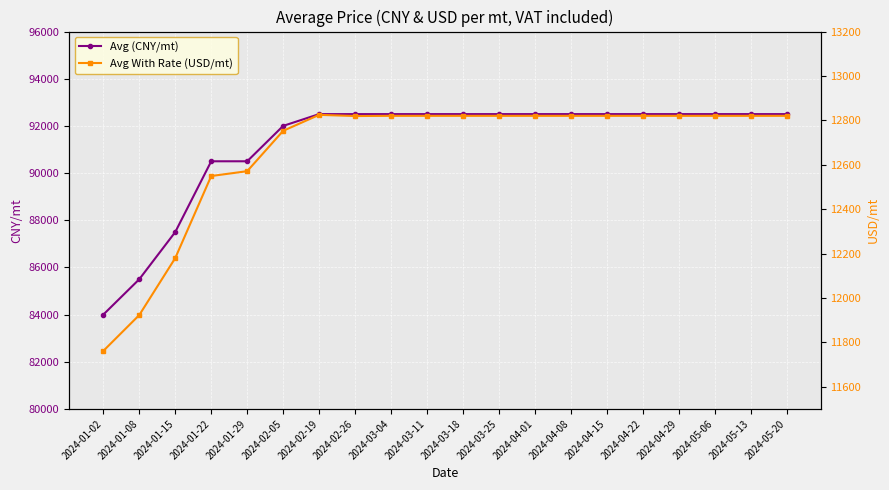

Reading left to right, extract all data points from this chart.

Avg (CNY/mt): 2024-01-02=84000.0	2024-01-08=85500.0	2024-01-15=87500.0	2024-01-22=90500.0	2024-01-29=90500.0	2024-02-05=92000.0	2024-02-19=92500.0	2024-02-26=92500.0	2024-03-04=92500.0	2024-03-11=92500.0	2024-03-18=92500.0	2024-03-25=92500.0	2024-04-01=92500.0	2024-04-08=92500.0	2024-04-15=92500.0	2024-04-22=92500.0	2024-04-29=92500.0	2024-05-06=92500.0	2024-05-13=92500.0	2024-05-20=92500.0
Avg With Rate (USD/mt): 2024-01-02=11761.4	2024-01-08=11923.0	2024-01-15=12179.7	2024-01-22=12549.2	2024-01-29=12571.0	2024-02-05=12752.8	2024-02-19=12824.8	2024-02-26=12819.5	2024-03-04=12820.3	2024-03-11=12820.3	2024-03-18=12820.3	2024-03-25=12820.3	2024-04-01=12820.3	2024-04-08=12820.3	2024-04-15=12820.3	2024-04-22=12820.3	2024-04-29=12820.3	2024-05-06=12820.3	2024-05-13=12820.3	2024-05-20=12820.3